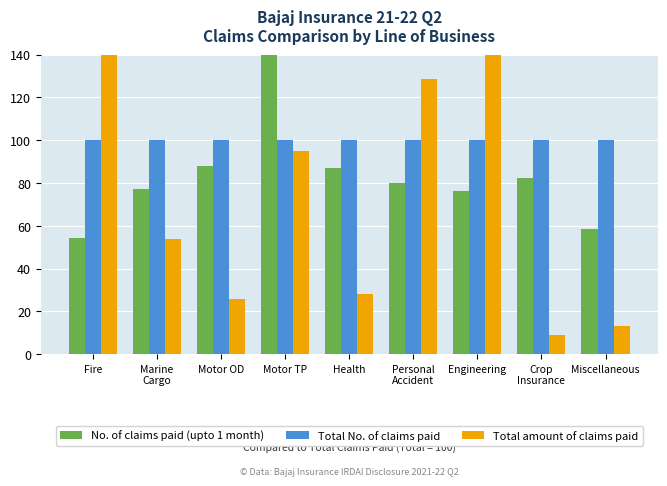

Reading left to right, list all the values displayed in this chart.

No. of claims paid (upto 1 month): 54.4	77.0	88.1	841.3	86.8	80.2	76.3	82.6	58.7
Total No. of claims paid: 100.0	100.0	100.0	100.0	100.0	100.0	100.0	100.0	100.0
Total amount of claims paid: 605.0	53.8	25.8	94.8	28.0	128.5	238.3	8.9	13.0